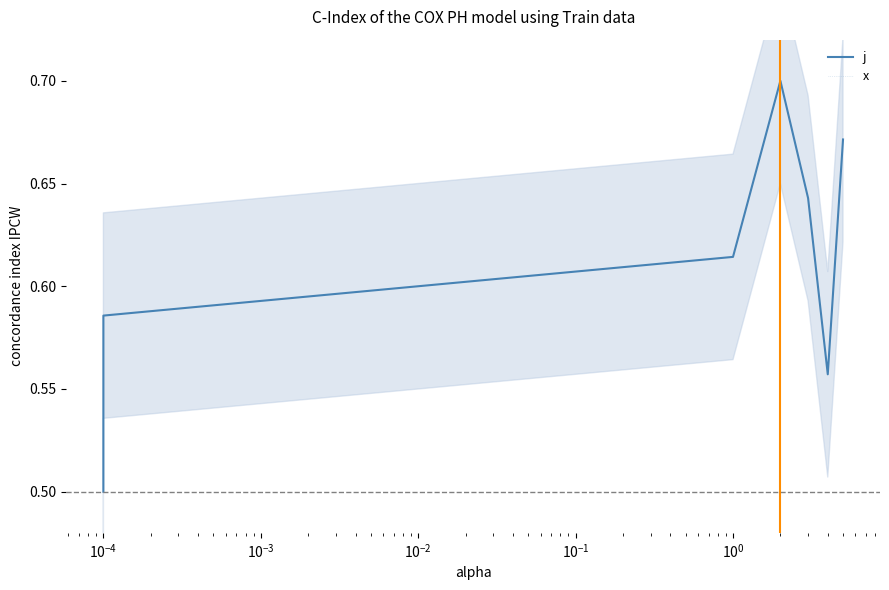

What is the label of the 7th point from the left?

$\mathdefault{10^{0}}$